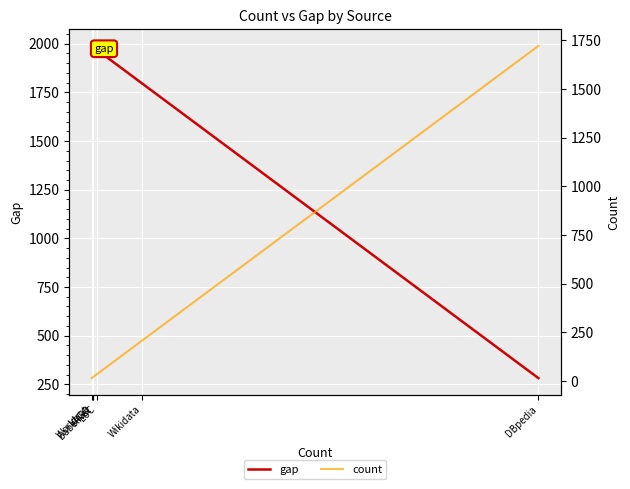

How many data points in count are less than 34?

3